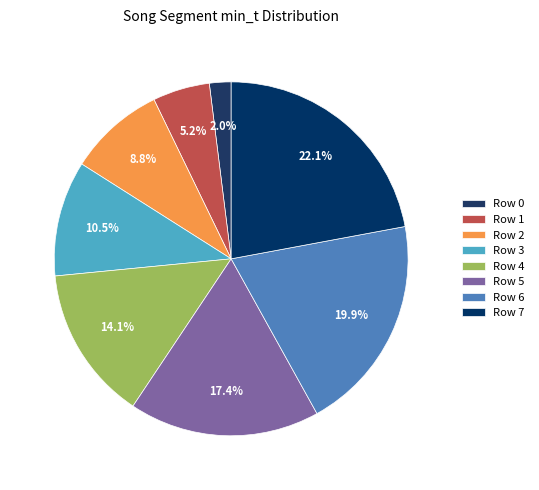

The Row 3 slice represents 11% of the pie. True or false?

True